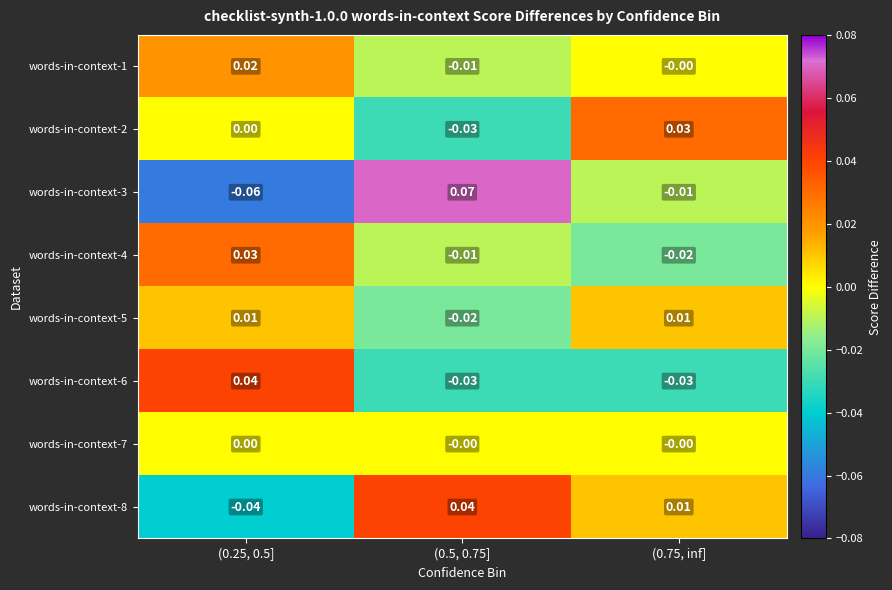

Is the value of words-in-context-8 at (0.75, inf] greater than the value of words-in-context-5 at (0.5, 0.75]?

Yes